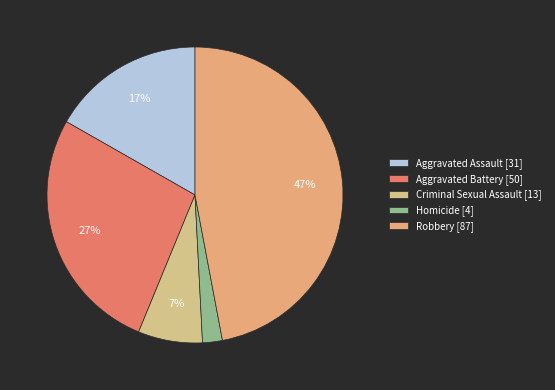

To the nearest percent, what portion does Aggravated Assault represent?

17%